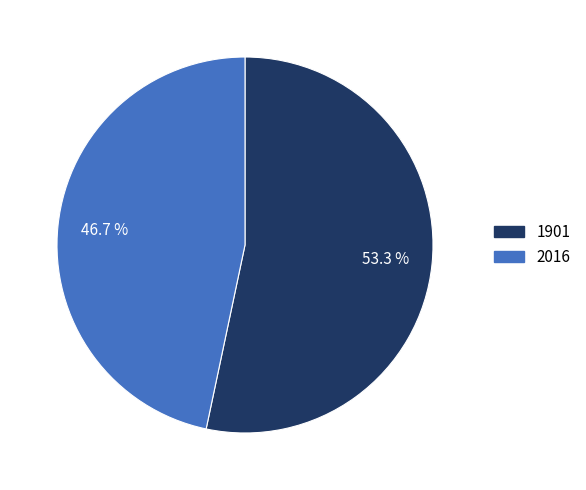

Approximately how many times larger is the value at 1901 compared to 2016?

1.1